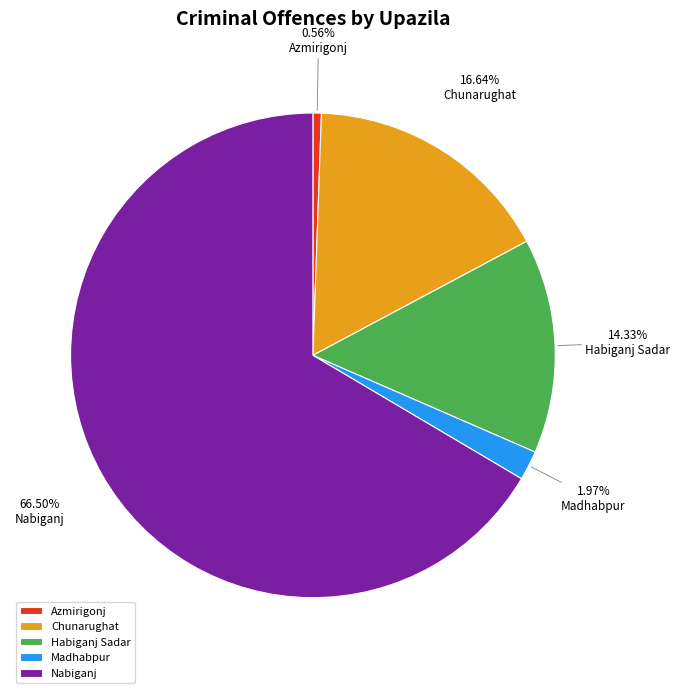

To the nearest percent, what is the combined percentage of Habiganj Sadar and Nabiganj?

81%